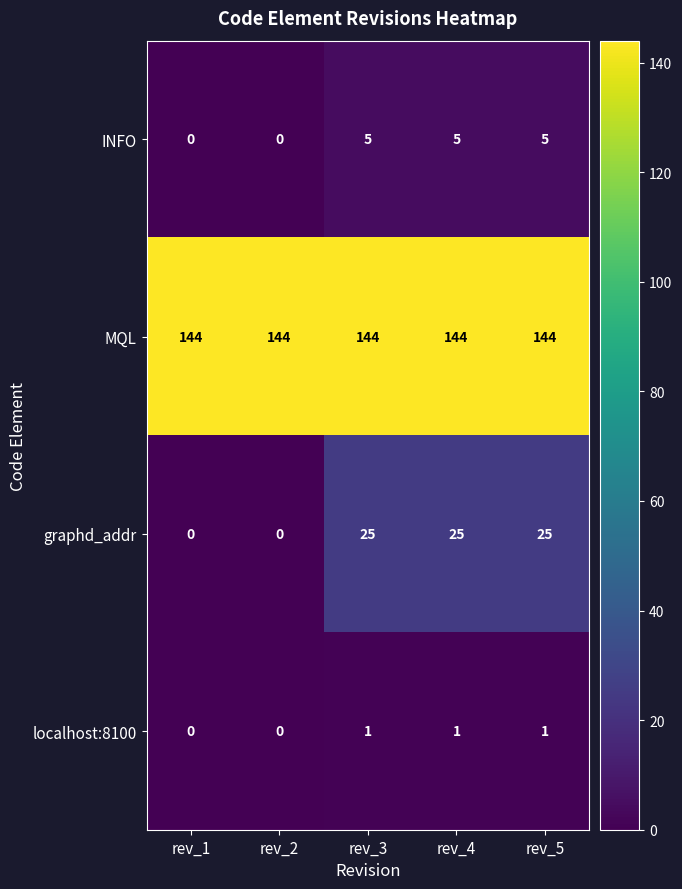

Rank the series by their maximum value, from lowest to highest.

localhost:8100, INFO, graphd_addr, MQL